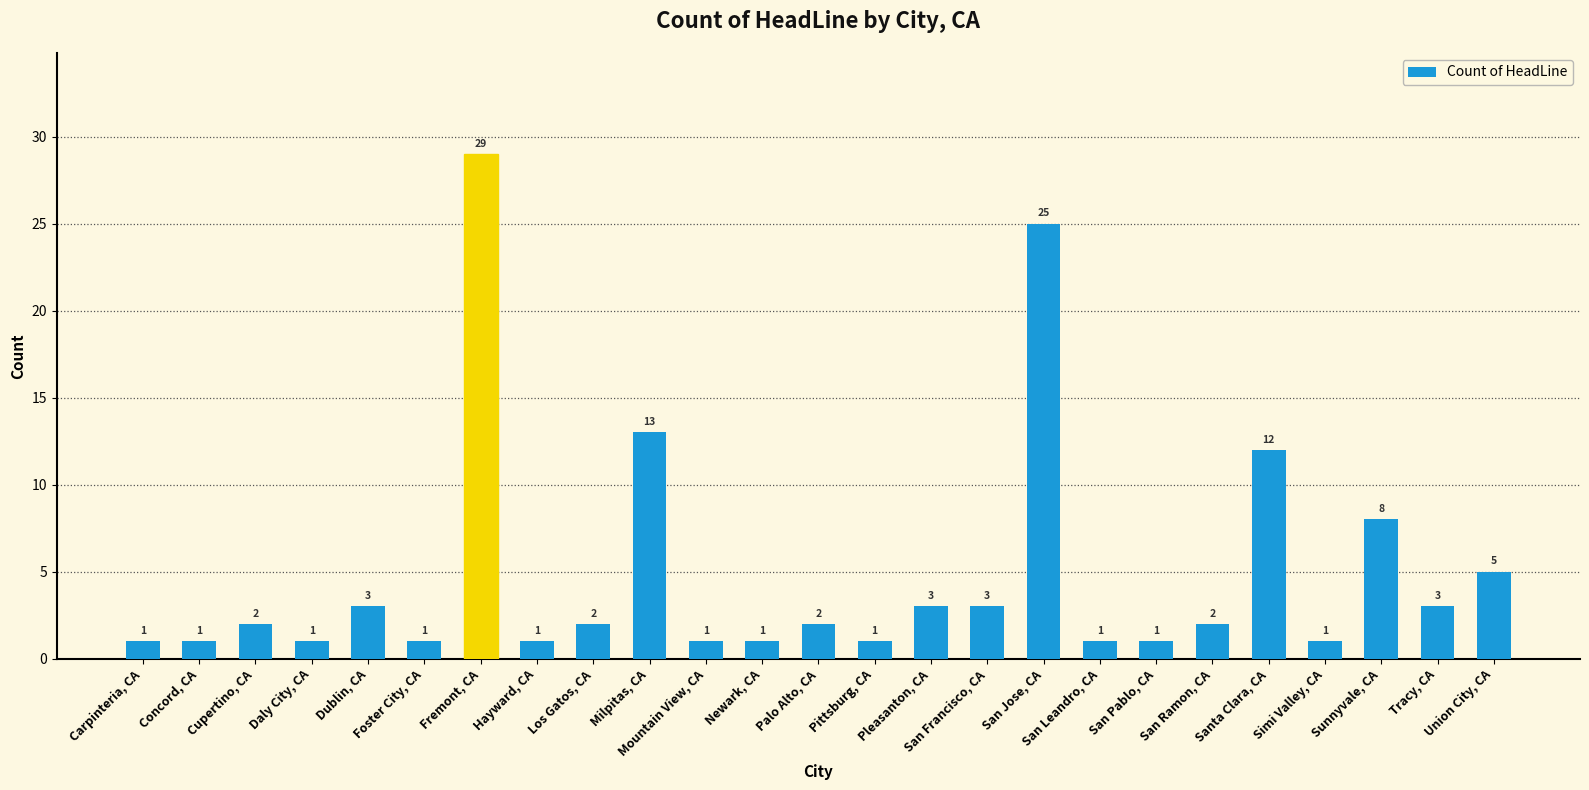

Read the value at San Jose, CA.

25